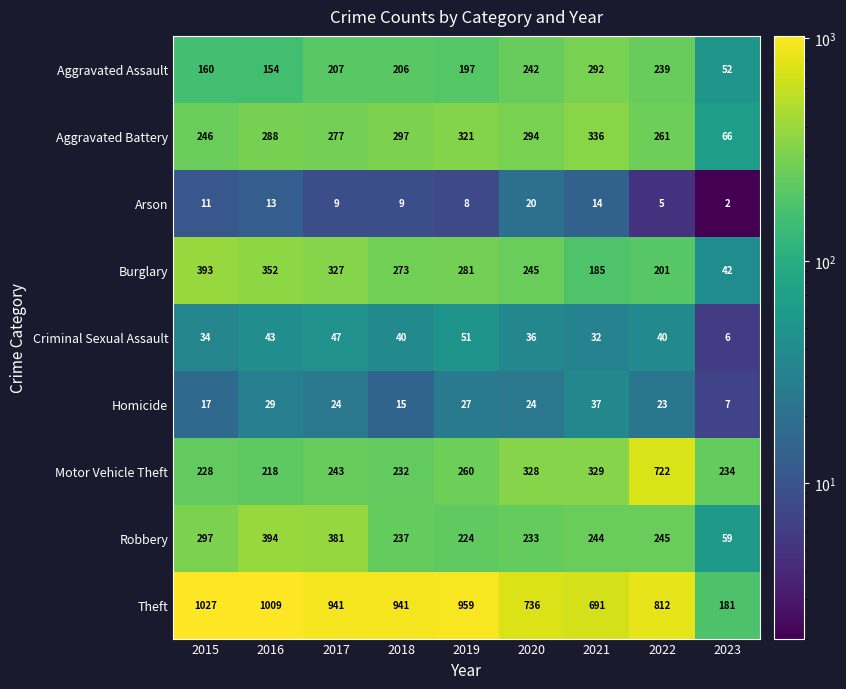

At which category is the sum across all series the highest?

2022